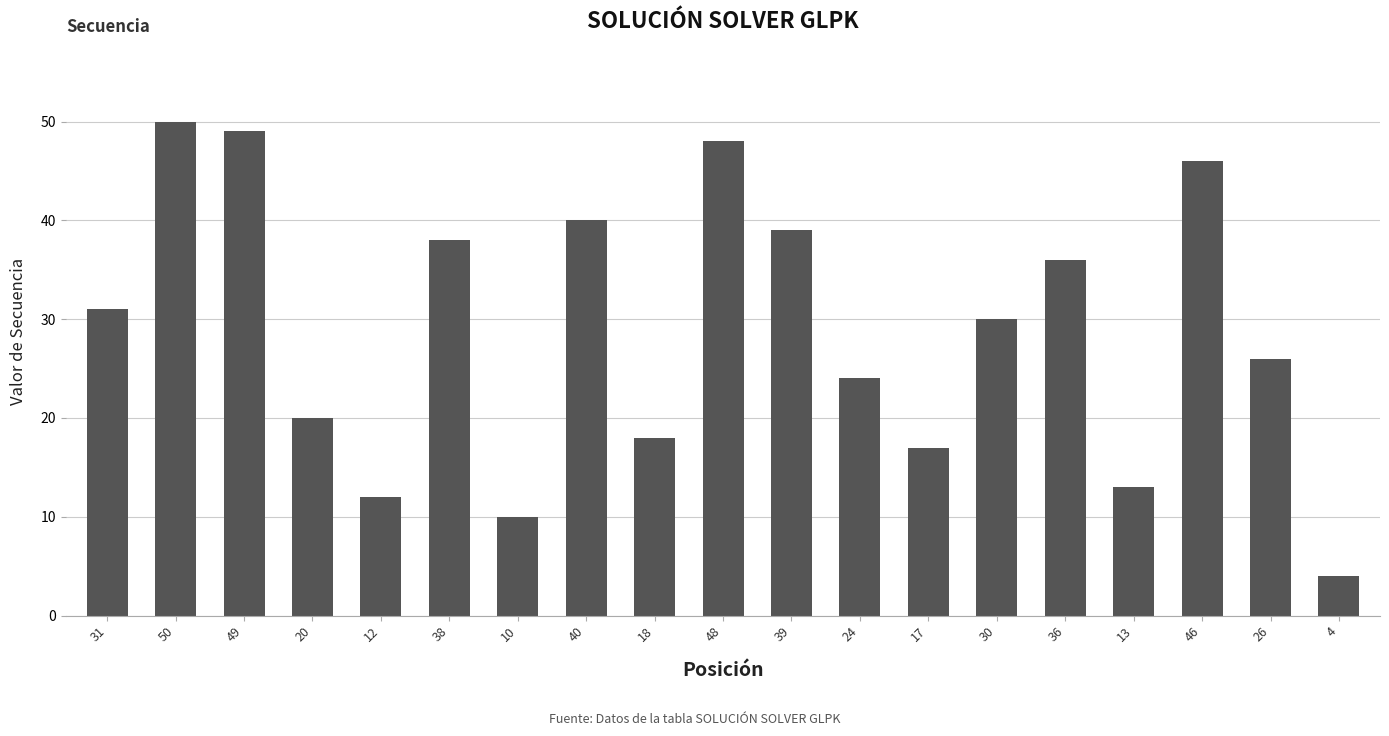

What position from the left is 10?

7